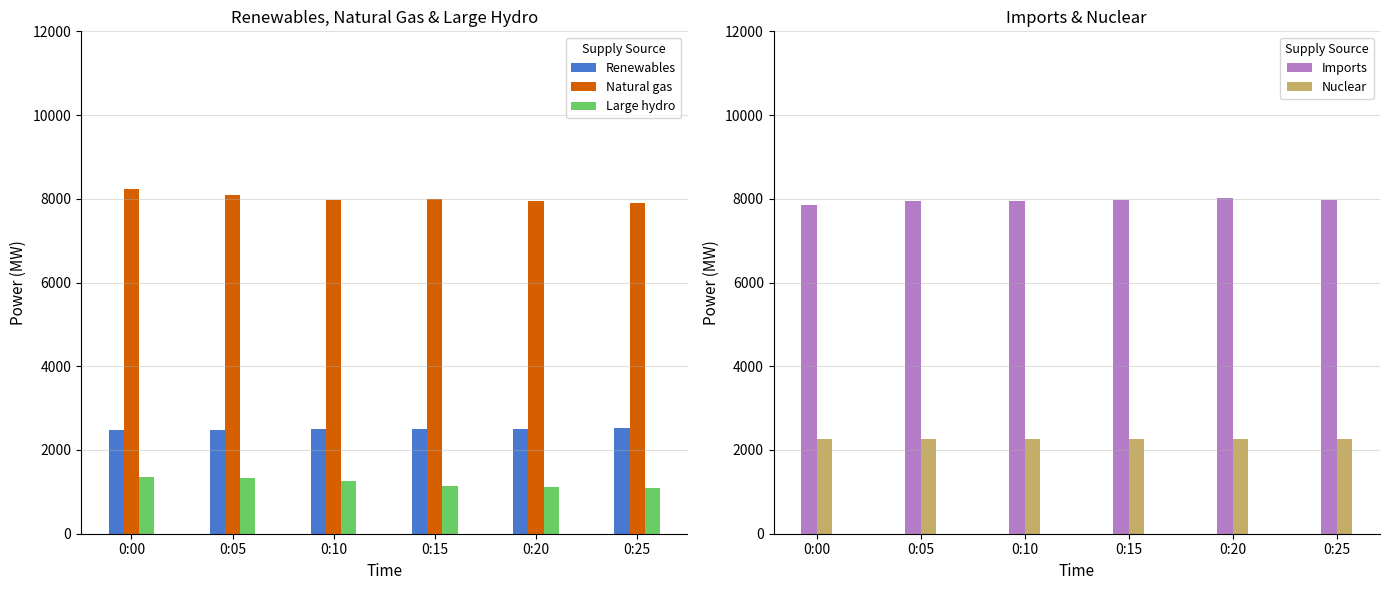

What are all the series names shown in the legend?

Renewables, Natural gas, Large hydro, Imports, Nuclear